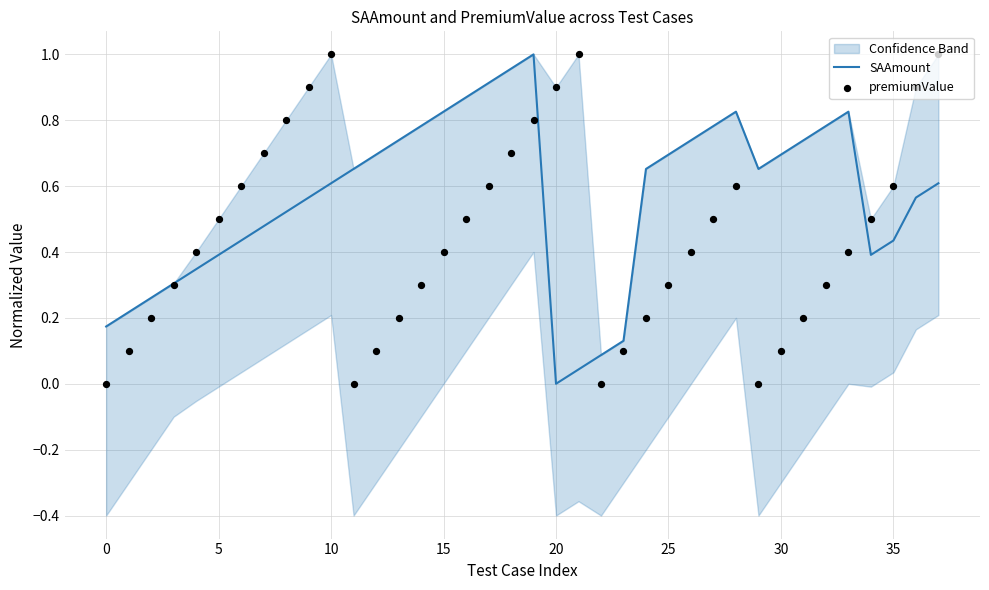

At which category is the sum across all series the highest?

19